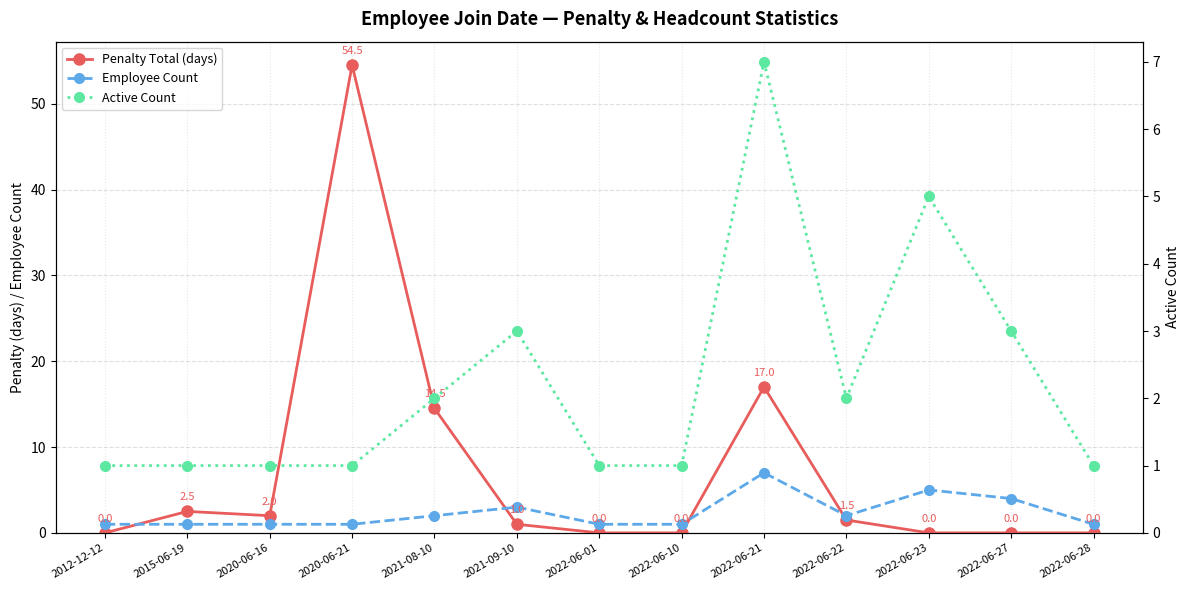

Reading left to right, extract all data points from this chart.

Penalty Total (days): 0.0	2.5	2.0	54.5	14.5	1.0	0.0	0.0	17.0	1.5	0.0	0.0	0.0
Employee Count: 1.0	1.0	1.0	1.0	2.0	3.0	1.0	1.0	7.0	2.0	5.0	4.0	1.0
Active Count: 1.0	1.0	1.0	1.0	2.0	3.0	1.0	1.0	7.0	2.0	5.0	3.0	1.0